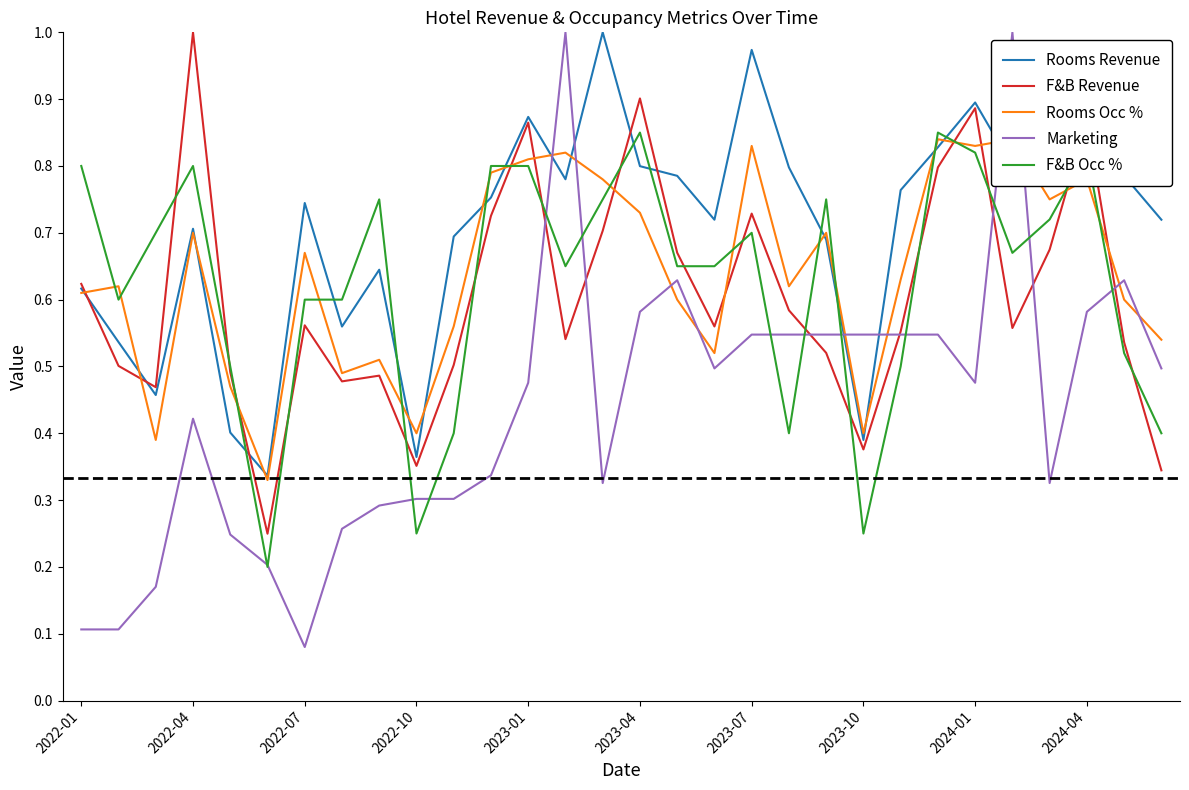

What position from the left is 2022-01?

1